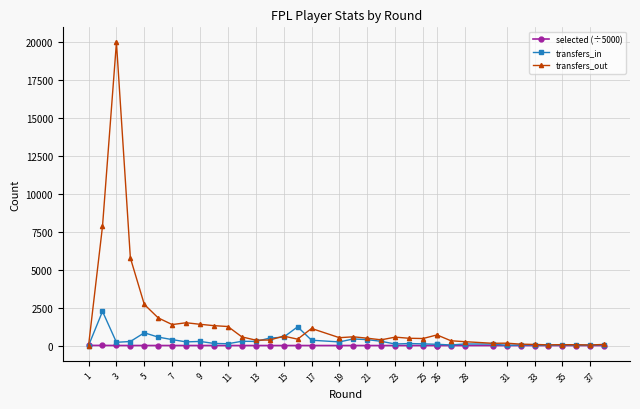

Rank the series at 5 from lowest to highest value.

selected (÷5000), transfers_in, transfers_out